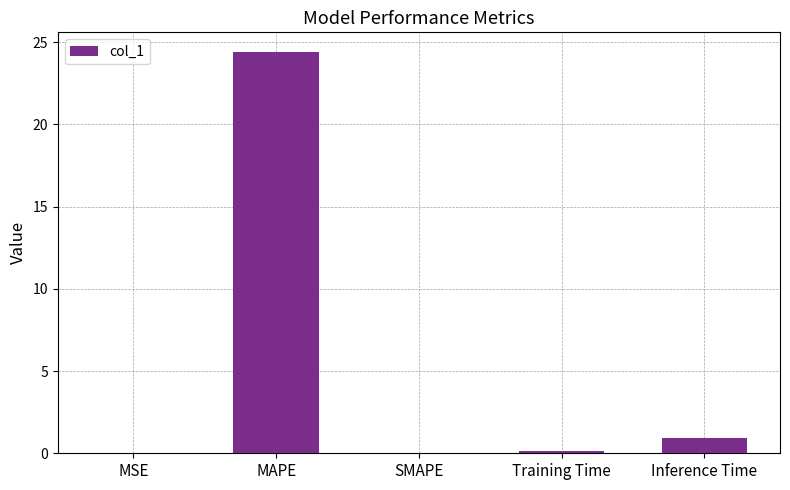

True or false: the data shows 0.0 at MSE.

True